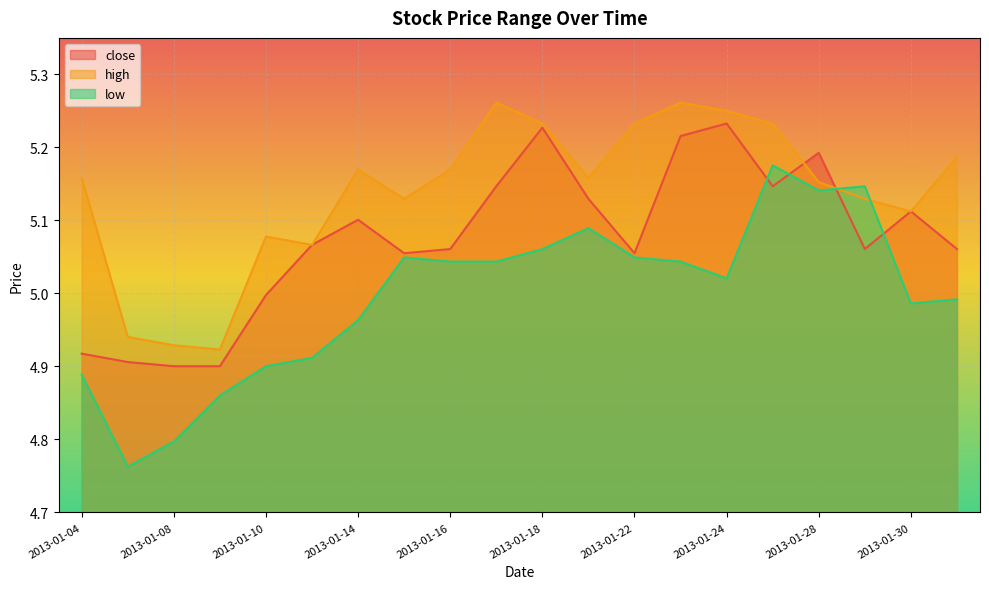

At which label is low closest to 4?

2013-01-07